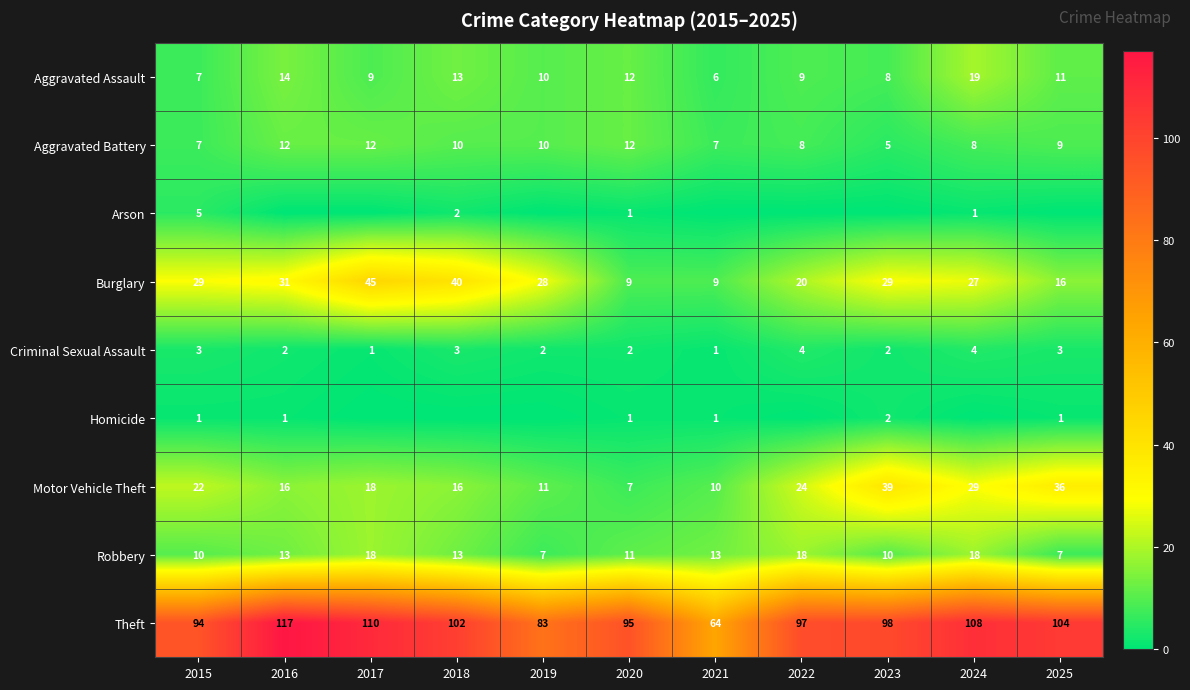

What is the approximate value of Theft at 2018, to the nearest 10?

100